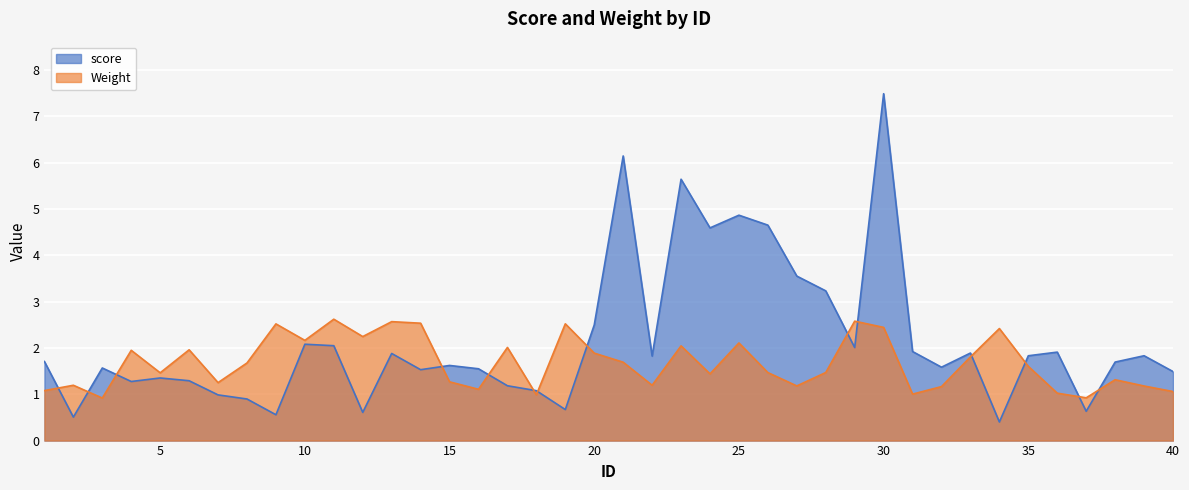

What are all the series names shown in the legend?

score, Weight